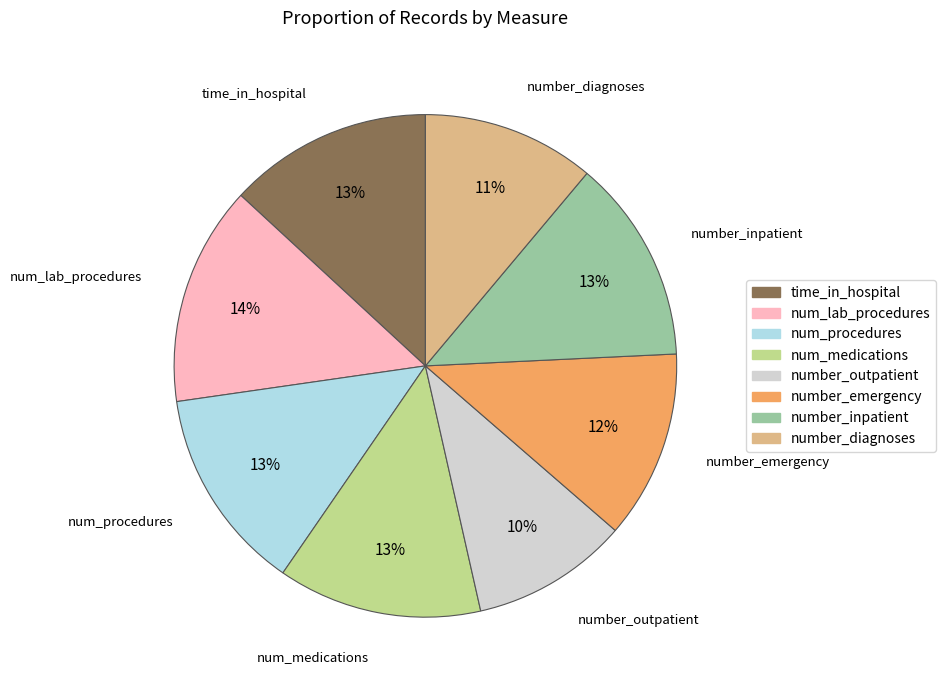

Is it true that num_lab_procedures is 4% of the pie?

False